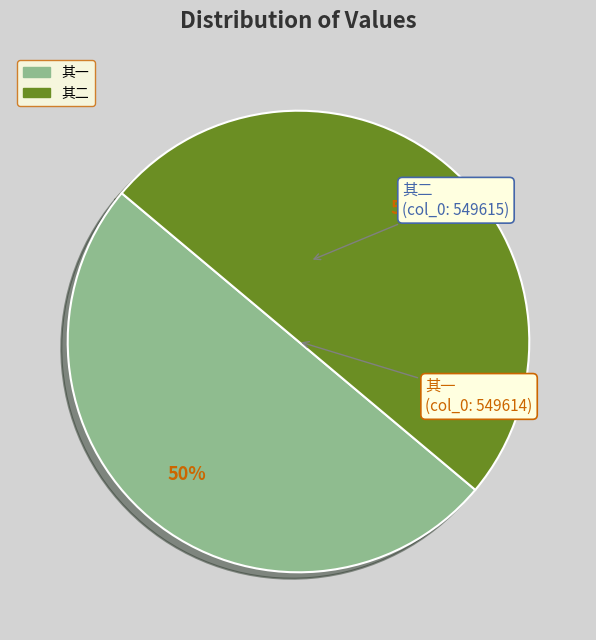

To the nearest percent, what is the average slice percentage?

50%